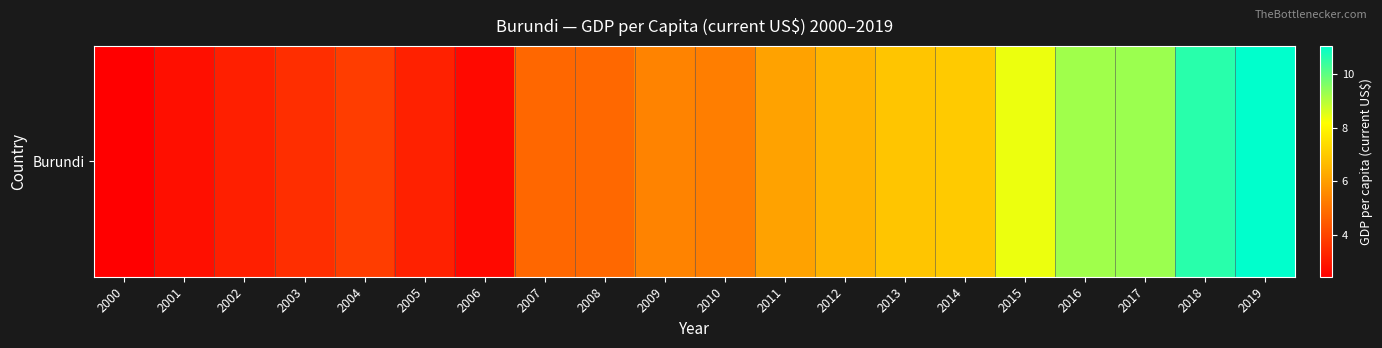

Reading left to right, what are all the values shown in this chart?

2.4	2.8	3.2	3.5	3.8	3.2	2.7	4.8	4.8	5.4	5.3	6.1	6.5	6.9	7.0	8.4	9.3	9.3	10.6	11.1